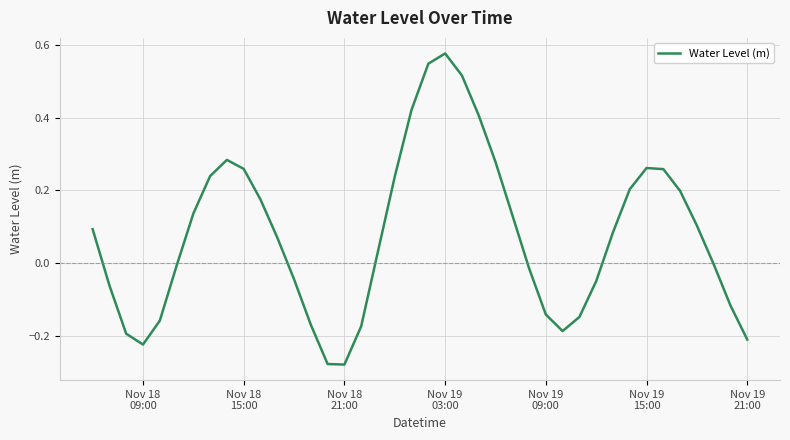

What is the difference between the maximum and minimum values?

0.9